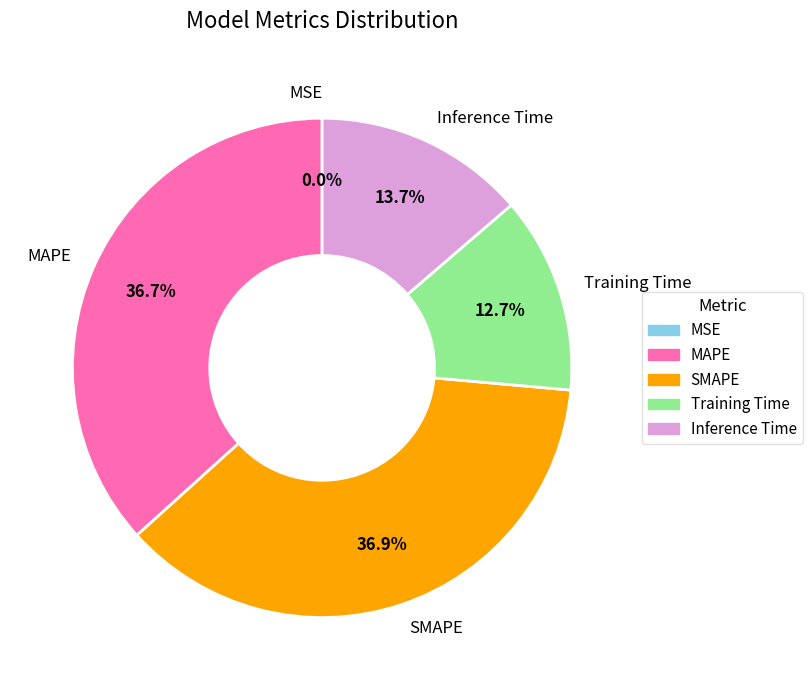

What percentage is the MAPE slice, to the nearest percent?

37%